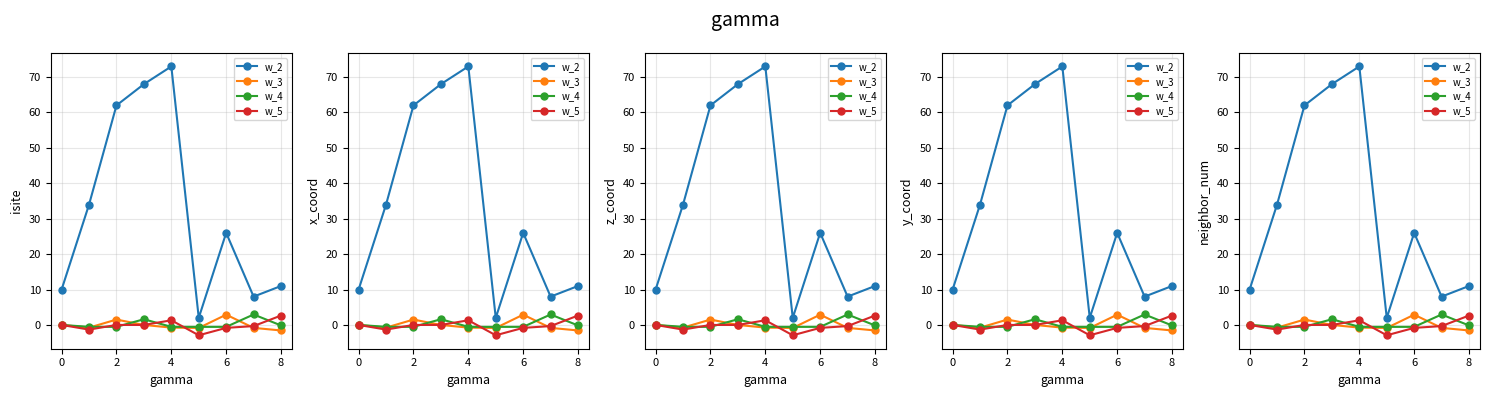

True or false: w_3 and w_5 intersect in this chart.

True